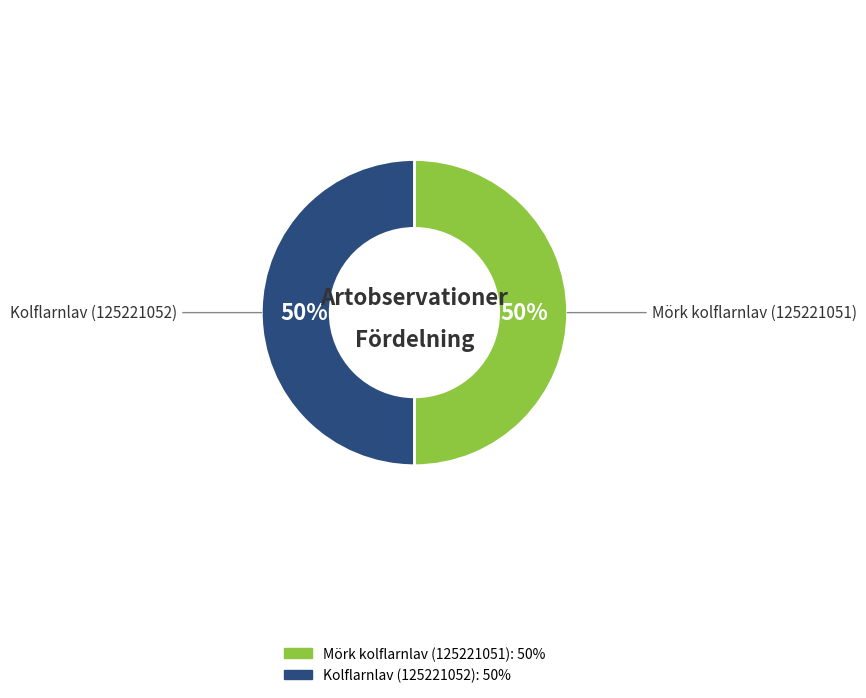

To the nearest percent, what percentage of the pie is Kolflarnlav (125221052)?

50%